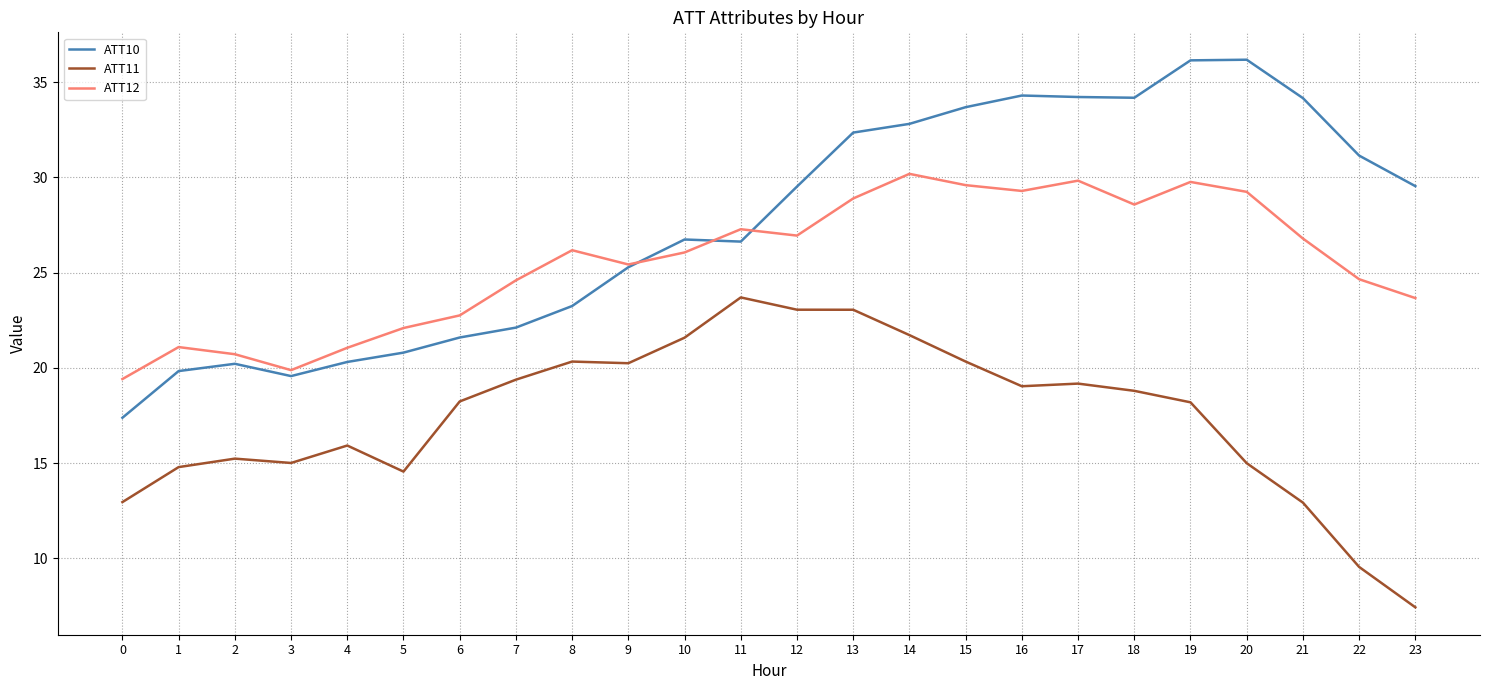

What is the difference between the highest and lowest values at 15?

13.4